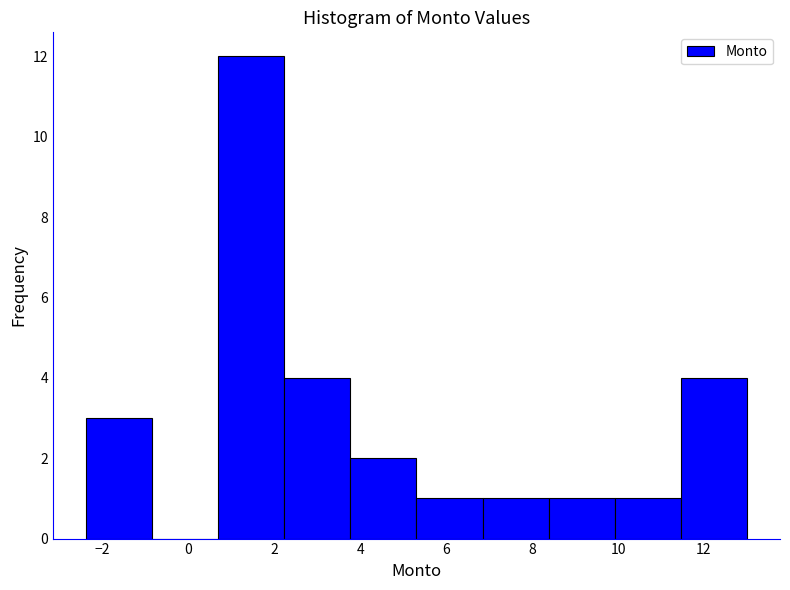

Reading left to right, transcribe this chart: for each bar, give the range it covers on the x-axis and its height. Neither the bar edges nor the heights are printed on the chart, so give them approximately, as read against the axes.

-2.4 to -0.8: 3
-0.8 to 0.6: 0
0.6 to 2.2: 12
2.2 to 3.8: 4
3.8 to 5.4: 2
5.4 to 6.8: 1
6.8 to 8.4: 1
8.4 to 10.0: 1
10.0 to 11.4: 1
11.4 to 13.0: 4